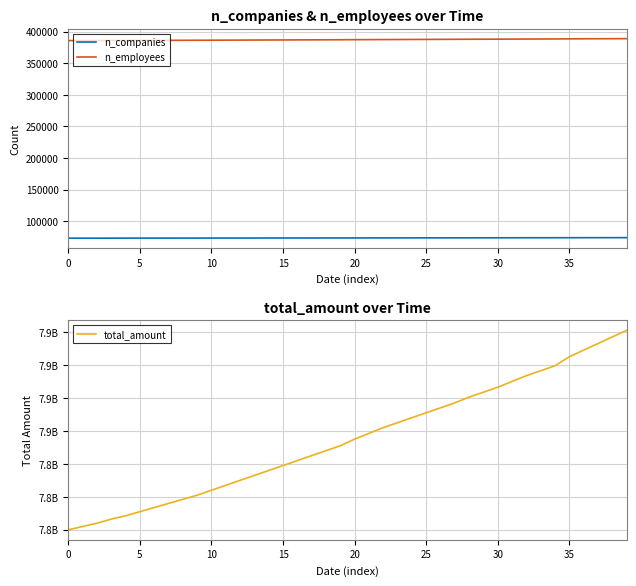

How many lines are shown in the chart?

3